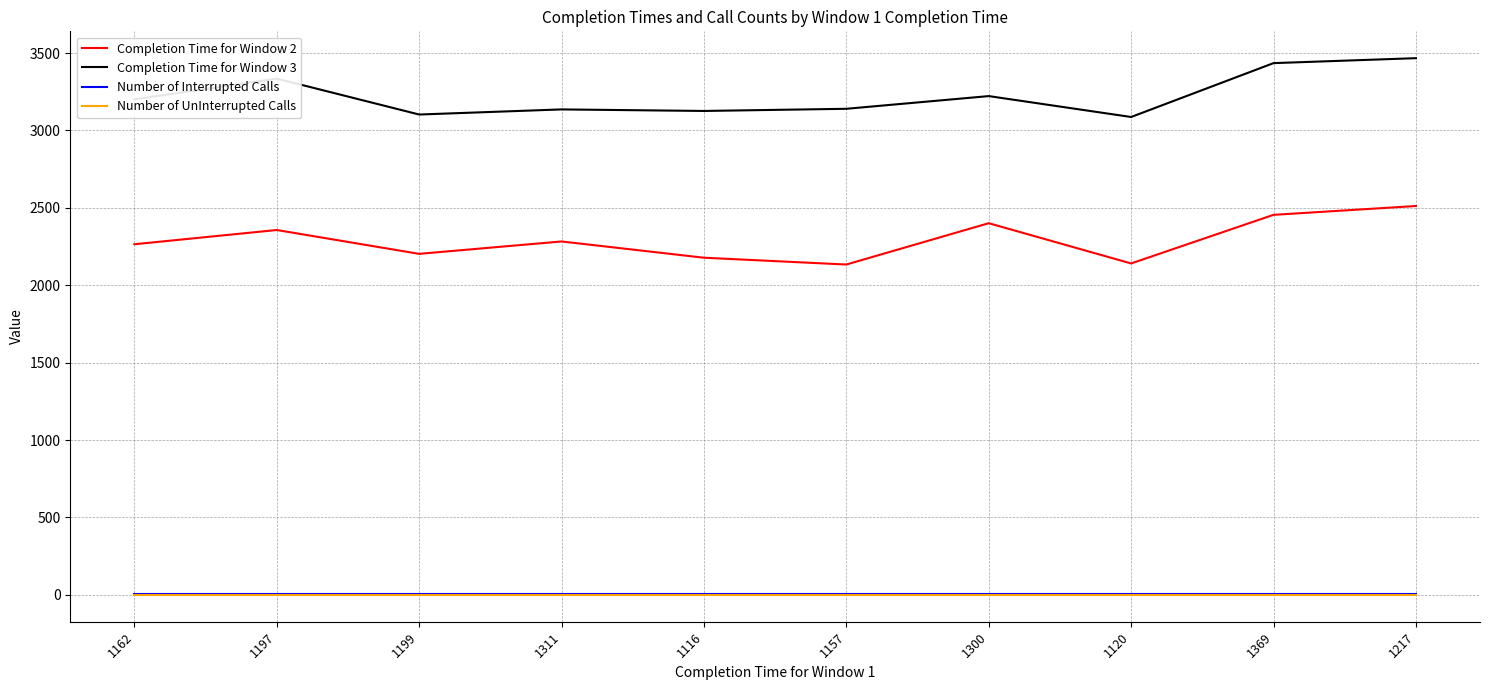

Is the value of Completion Time for Window 3 at 1300 greater than the value of Completion Time for Window 2 at 1300?

Yes